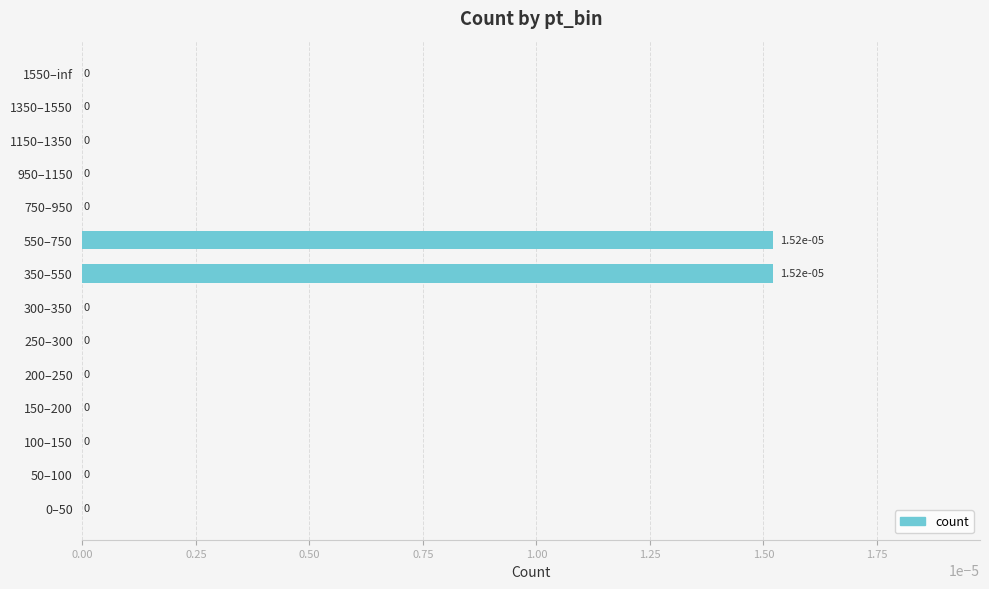

The value at 1150–1350 is 0.0. True or false?

True